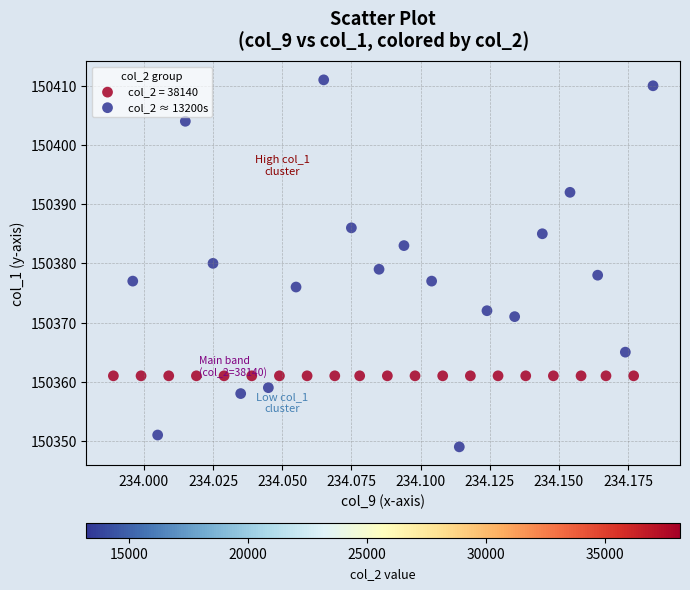

Which series contains the lowest Y value?

col_2 ≈ 13200s